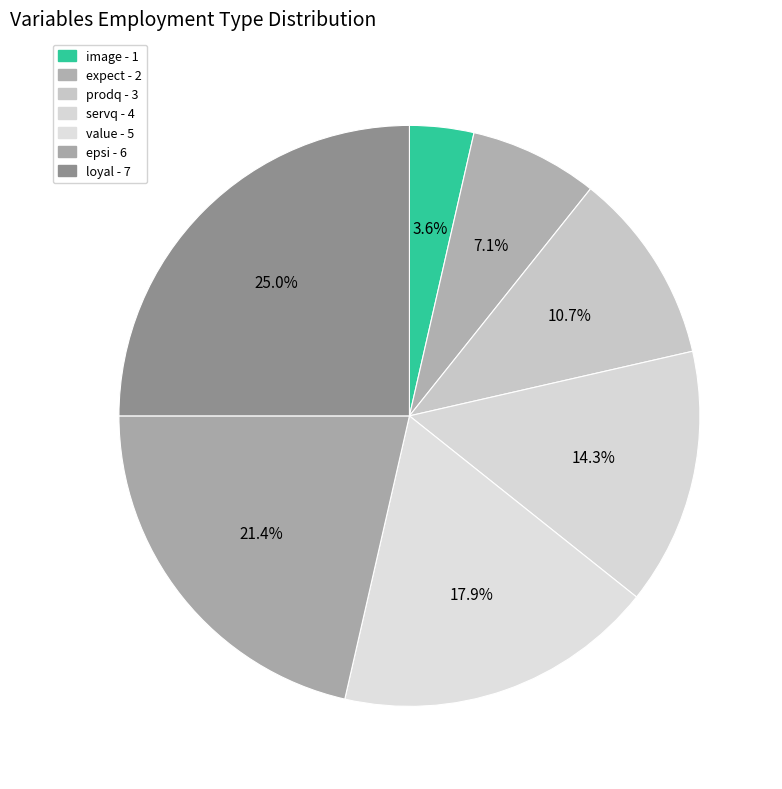

How much of the chart is everything except prodq?

89.3%